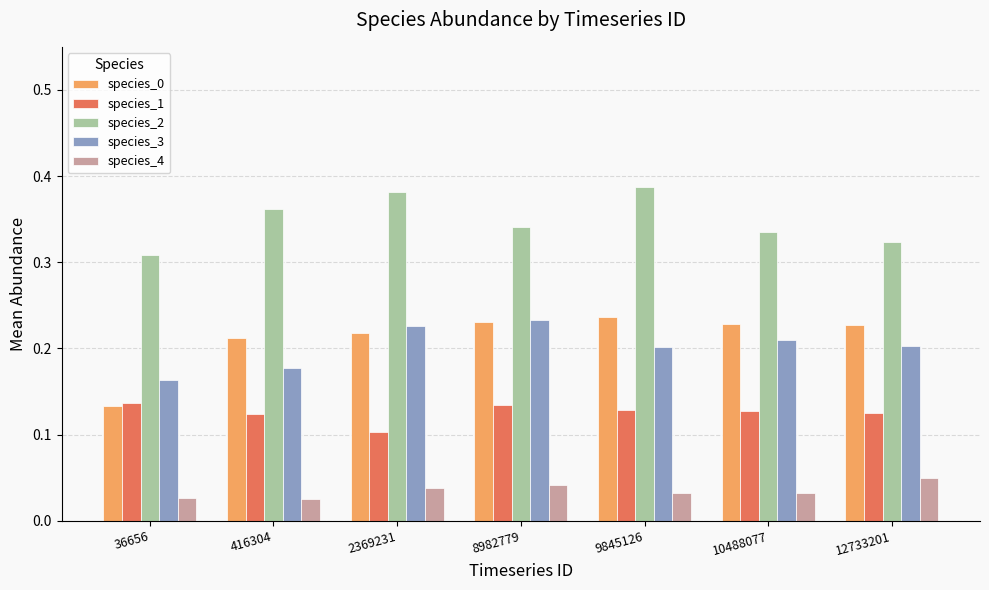

Where is species_0 nearest to the value 0?

36656